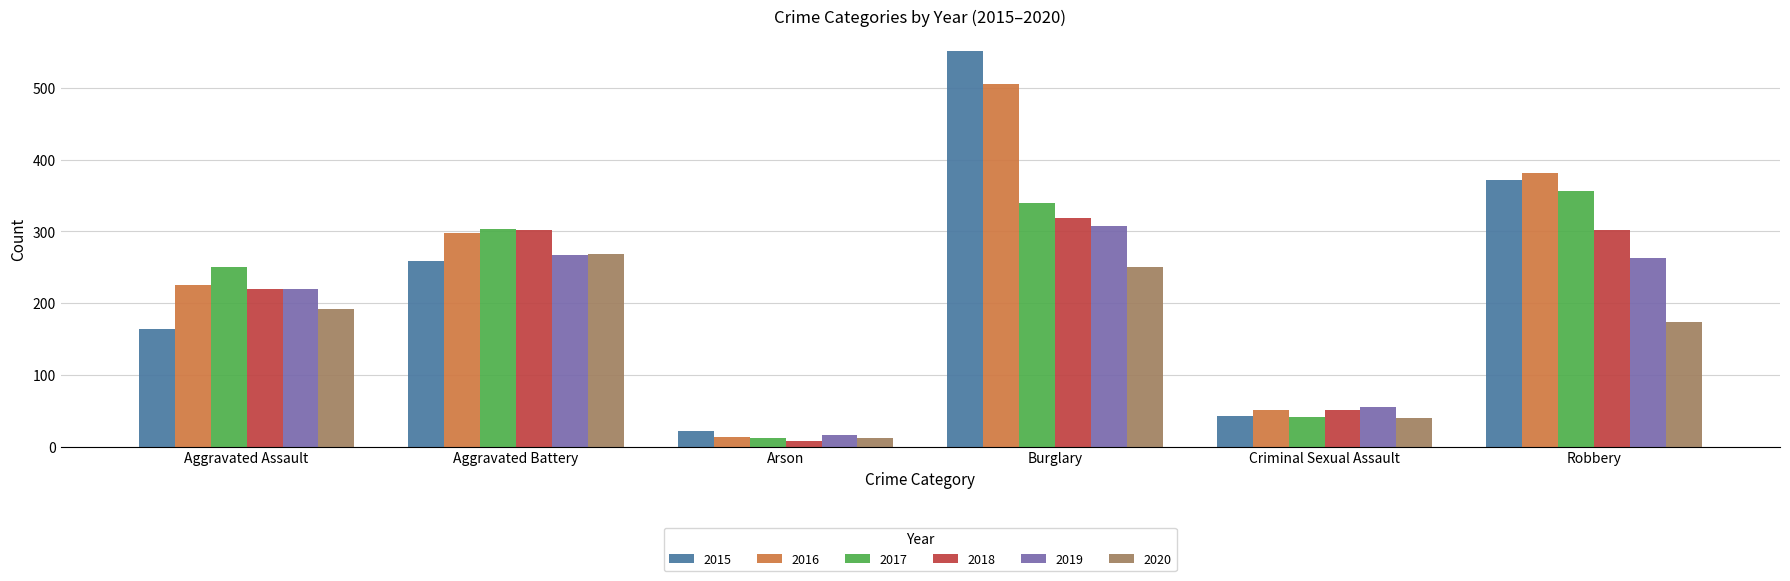

What is the sum of all 2015 values?

1412